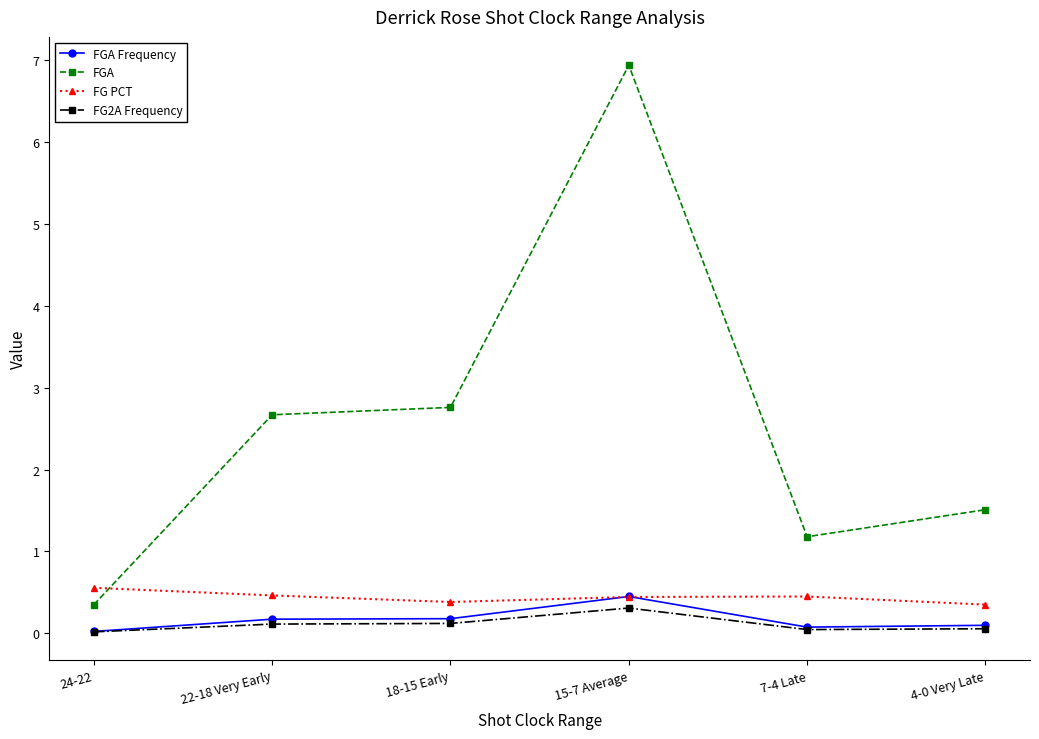

What are all the series names shown in the legend?

FGA Frequency, FGA, FG PCT, FG2A Frequency